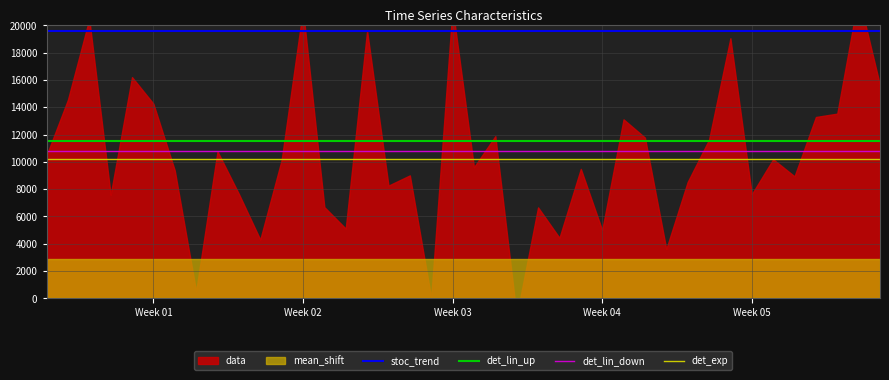

What is the minimum value for stoc_trend?

19600